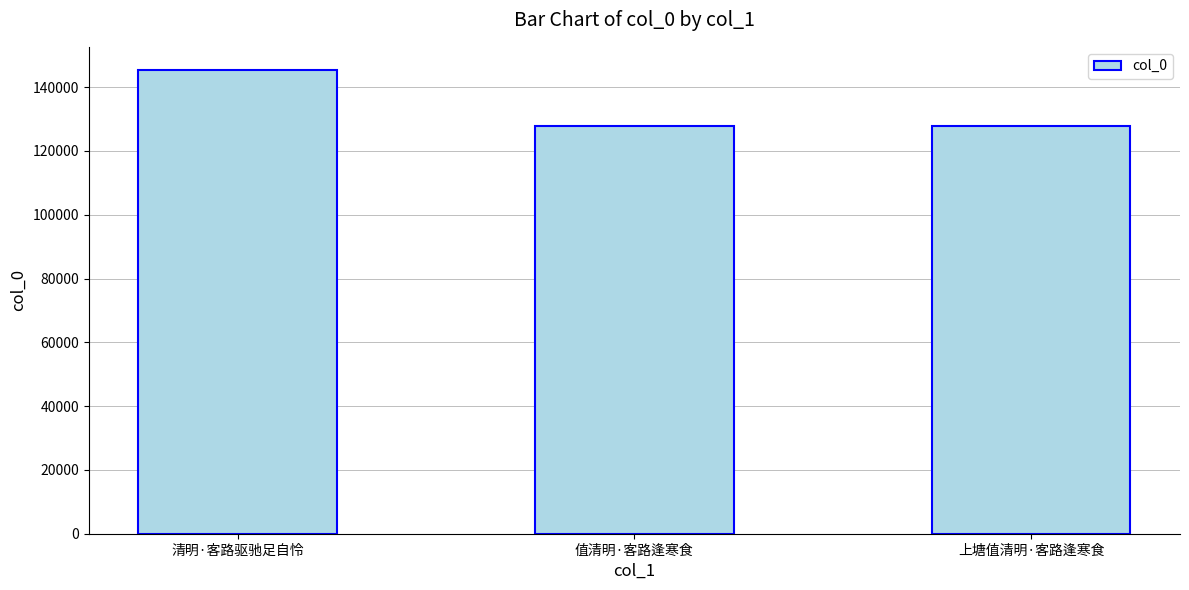

Approximately how many times larger is the value at 值清明·客路逢寒食 compared to 上塘值清明·客路逢寒食?

1.0